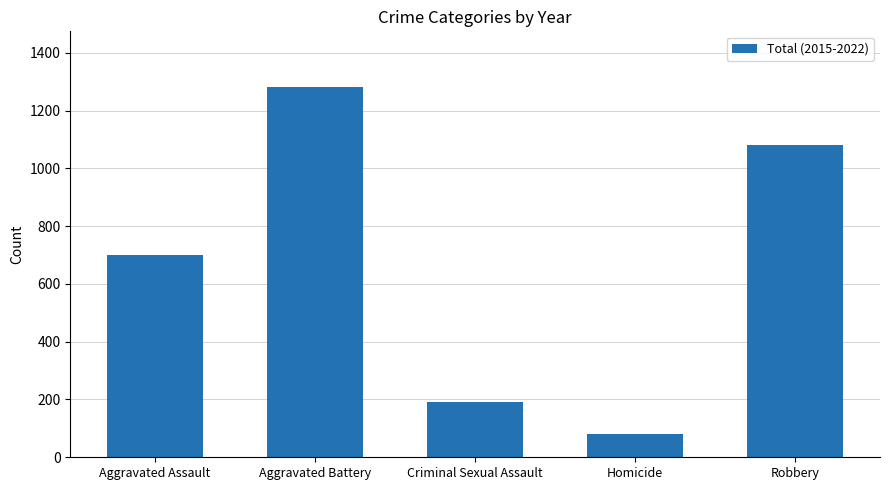

What is the label of the 2nd bar from the right?

Homicide